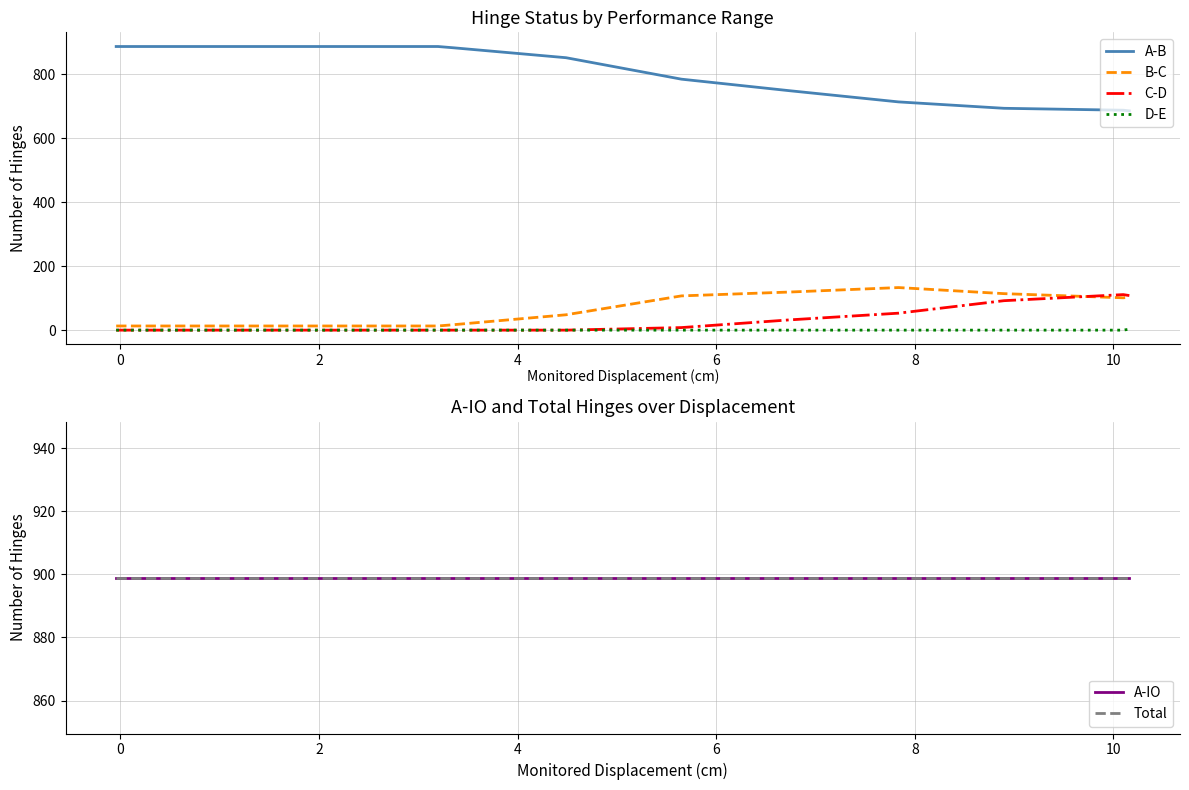

What is the difference between the second highest and second lowest values in the B-C series?

106